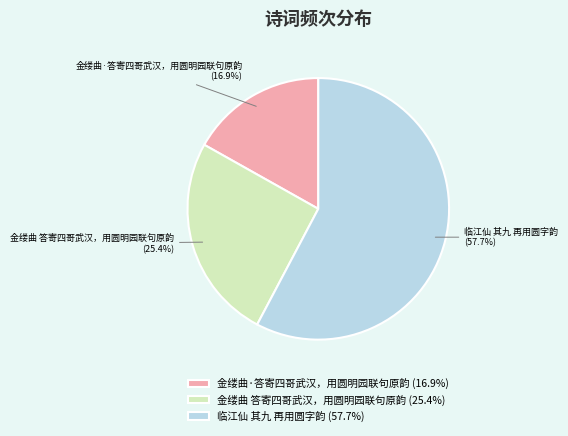

Does 金缕曲·答寄四哥武汉，用圆明园联句原韵 represent more than half of the total?

No